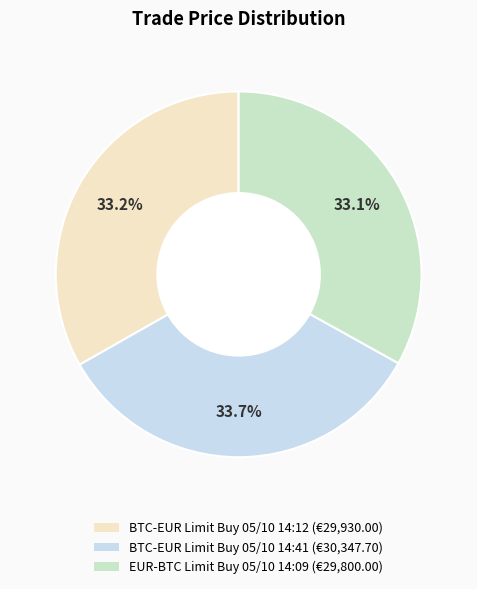

Combined, what portion of the pie is BTC-EUR Limit Buy 05/10 14:12 and EUR-BTC Limit Buy 05/10 14:09?

66.3%